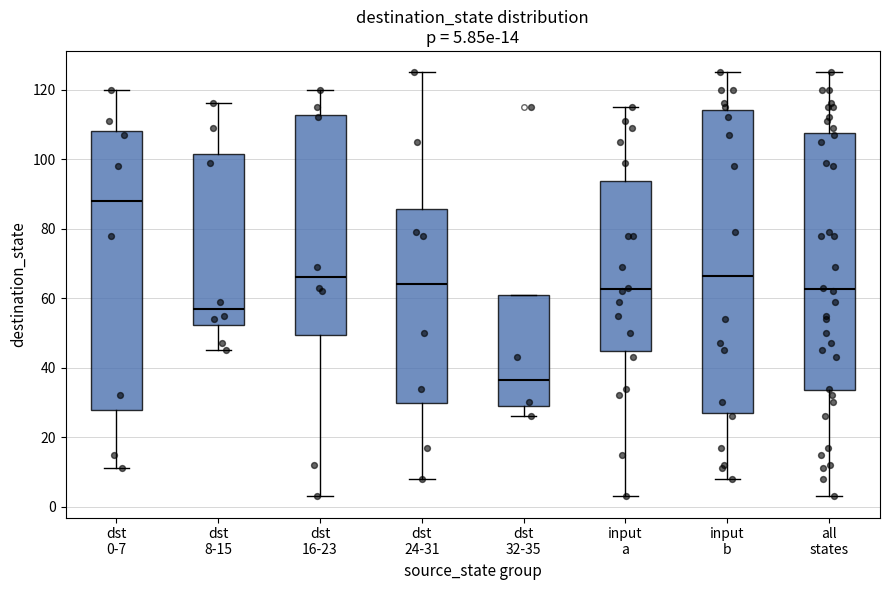

Which box has the highest median line?

dst 0-7